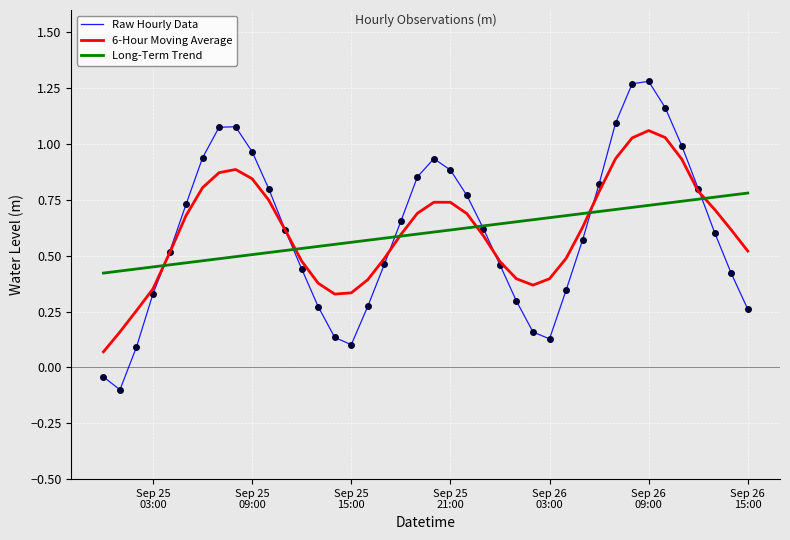

How many lines are shown in the chart?

3